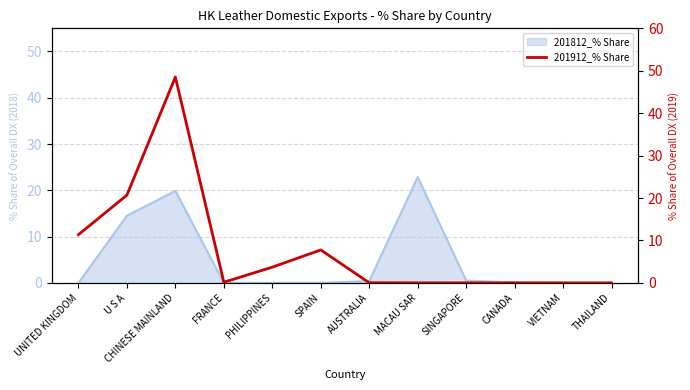

The value at CHINESE MAINLAND is 48.5. True or false?

True